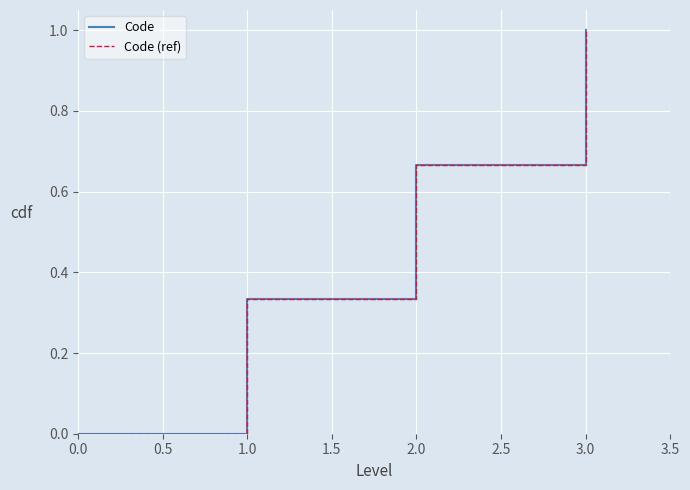

Is this an area chart (filled region under the line)?

No